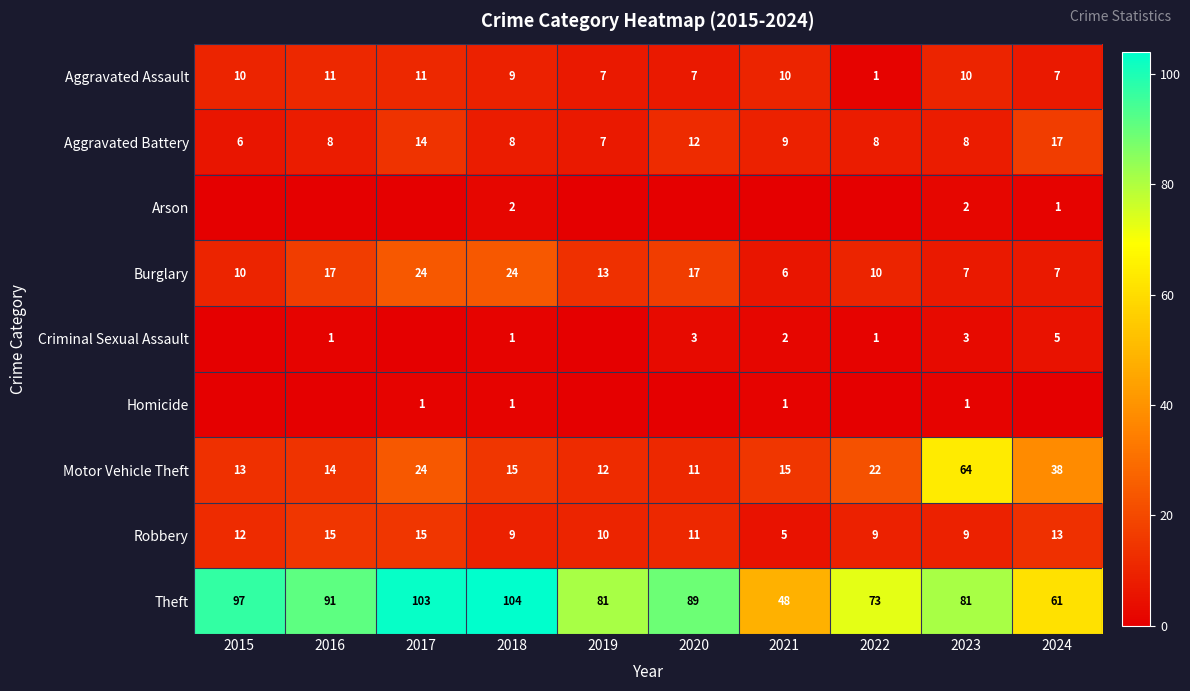

How many Theft values are between 73 and 97?

6